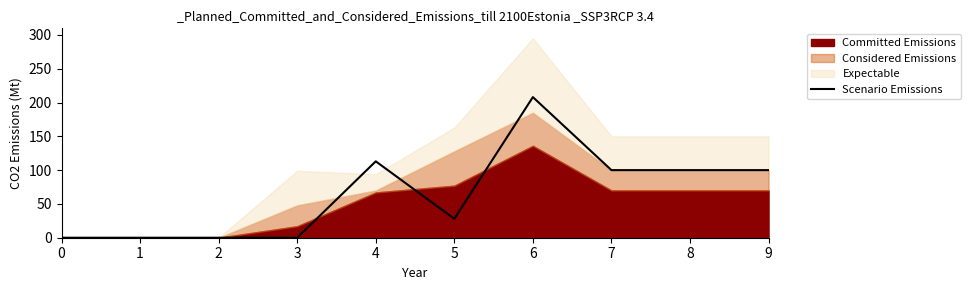

The chart shows a value of 186 at 4. True or false?

False